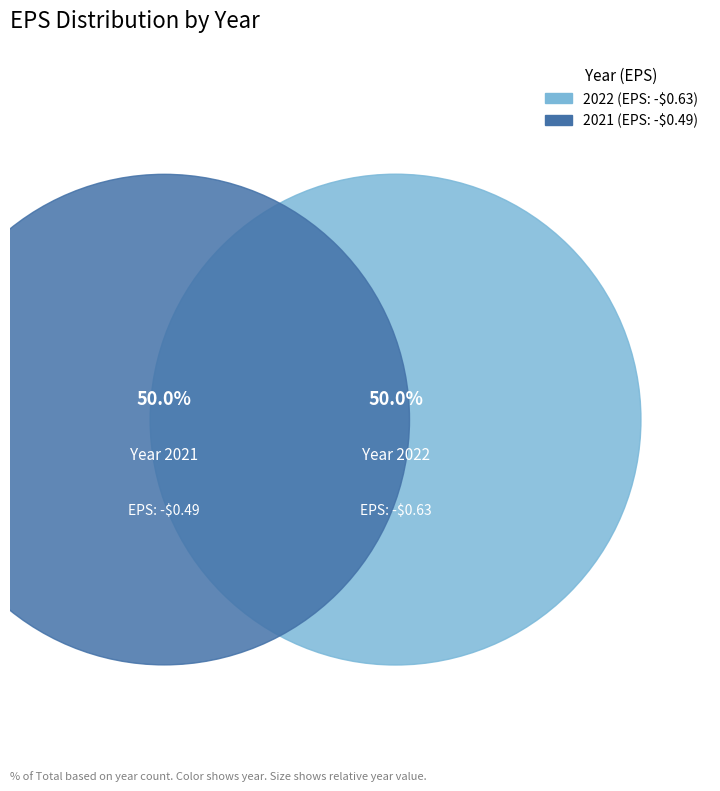

The 2021 slice represents 59% of the pie. True or false?

False